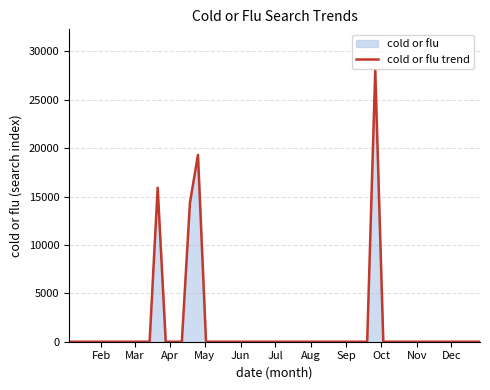

At which label is the value closest to 14036?

2004-04-18